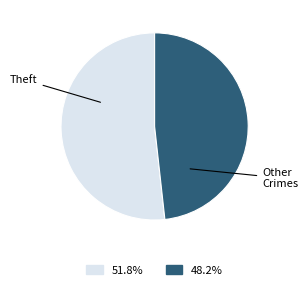

Is there a majority slice in this chart?

Yes